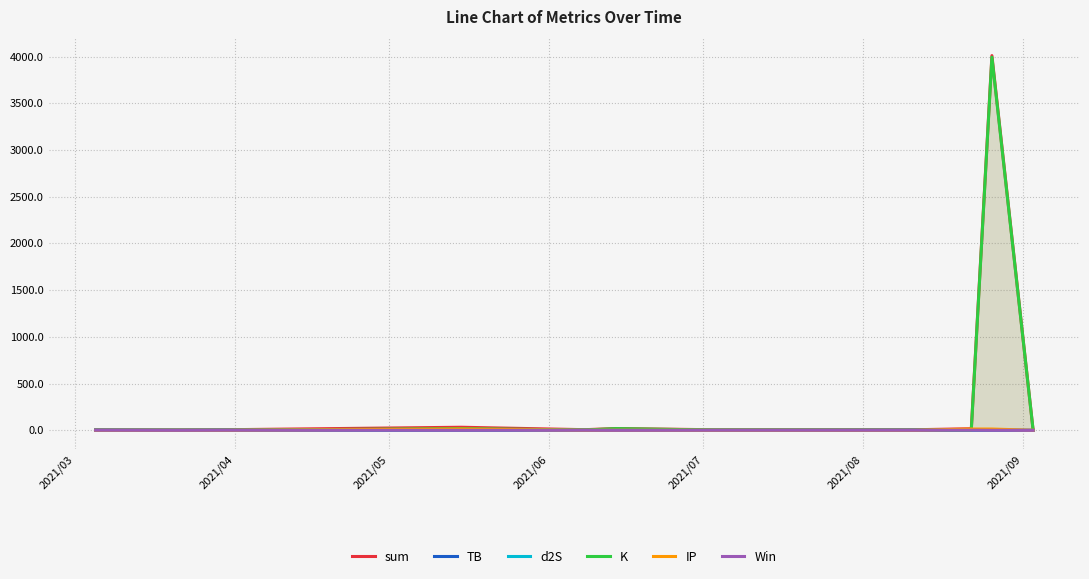

Which series has the widest spread of values?

sum